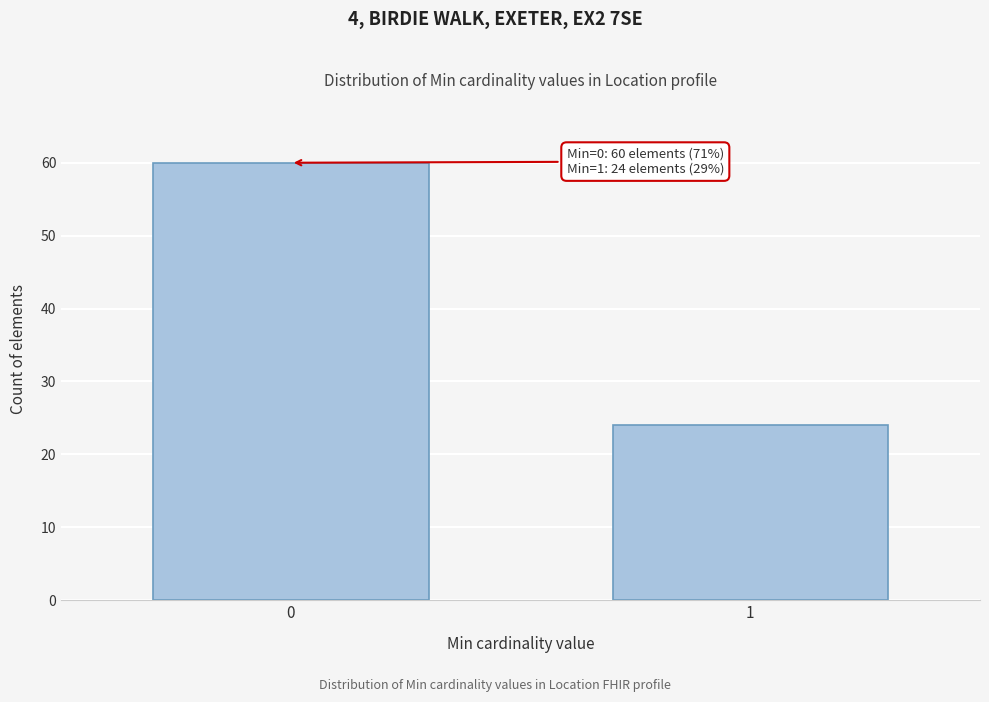

Reading left to right, transcribe all the data shown in this chart.

60	24